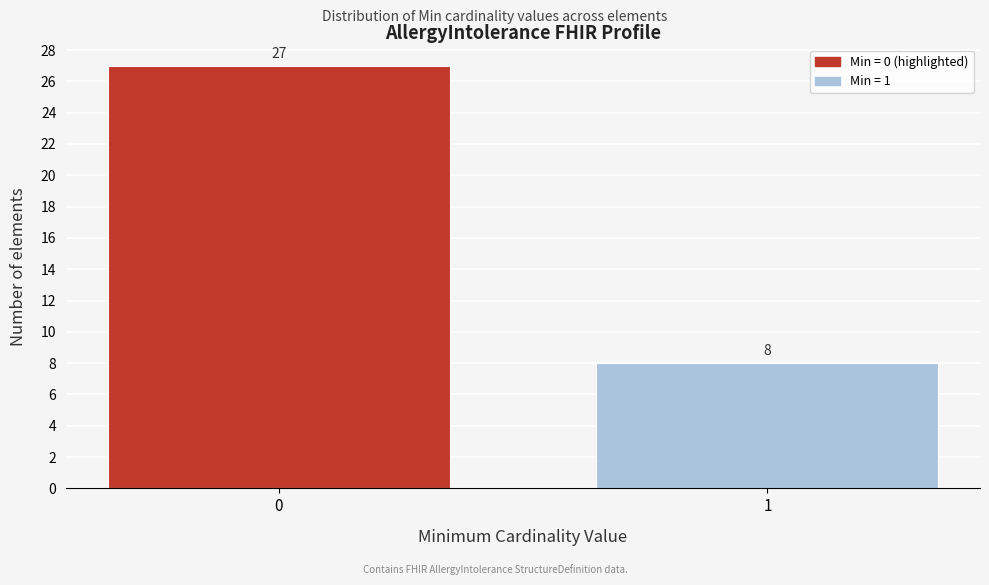

Reading left to right, transcribe all the data shown in this chart.

0=27	1=8